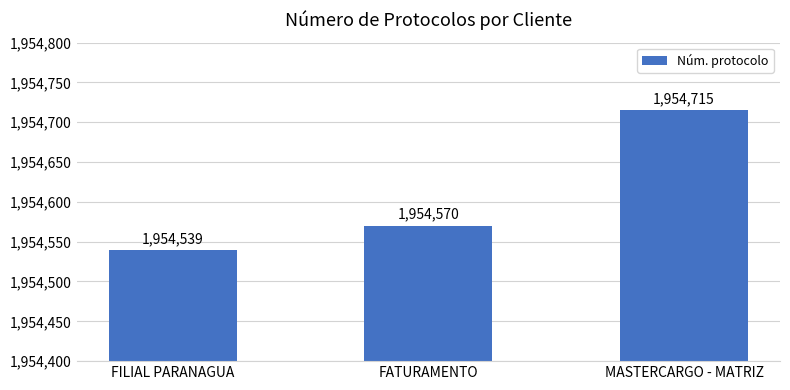

What position from the right is FATURAMENTO?

2